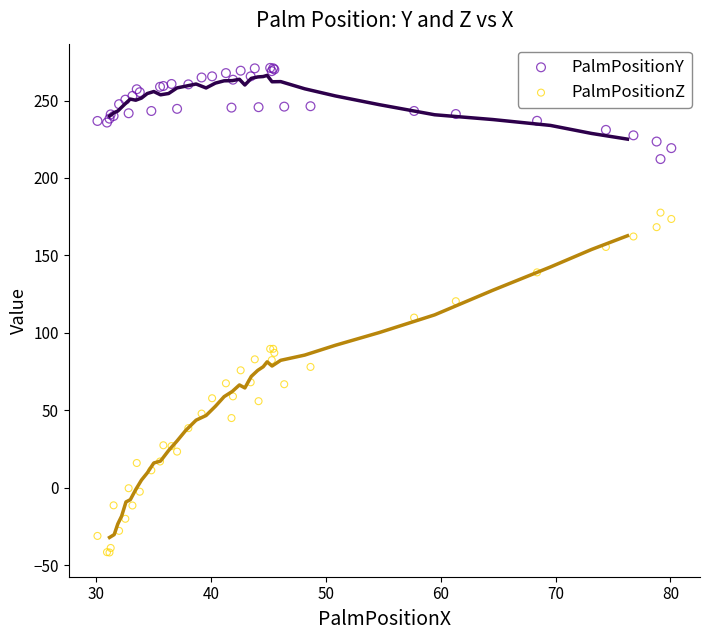

What is the X range (max minus min) for the scatter plot?

50.0